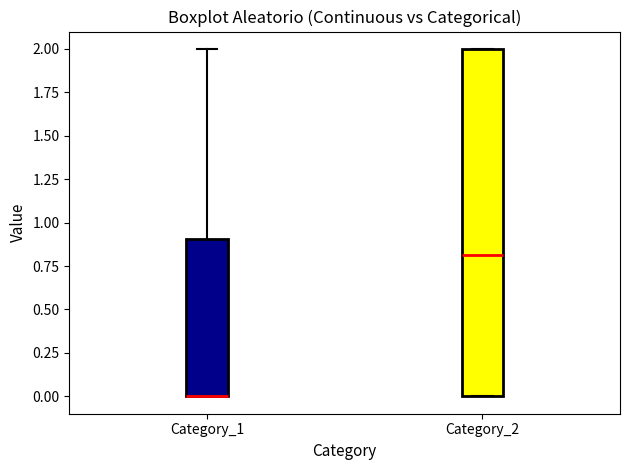

Reading left to right, read every box against the y-axis: the position of its median line, the range the box covers, and the ends of its whiskers. The values are not printed on the chart, so give them approximately, as read against the axis.

Category_1: median 0.0 (drawn on the box's lower edge), box 0.0 to 0.9, whiskers 0.0 to 2.0
Category_2: median 0.8, box 0.0 to 2.0, whiskers 0.0 to 2.0